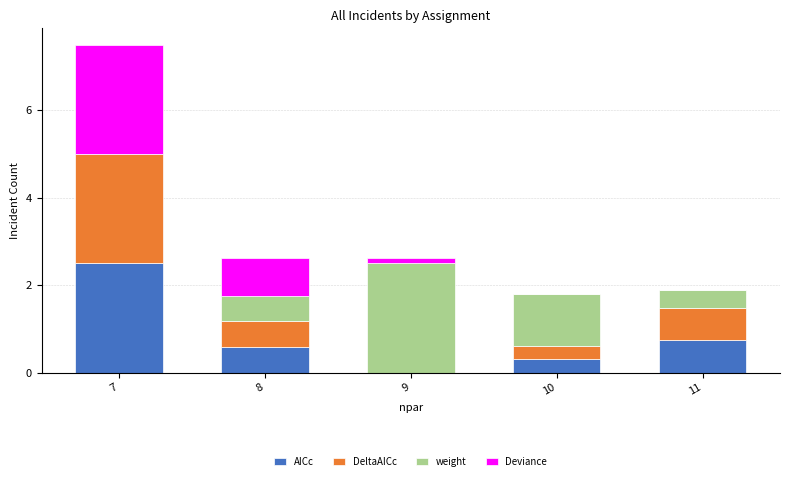

How many data points in AICc are above 0?

4